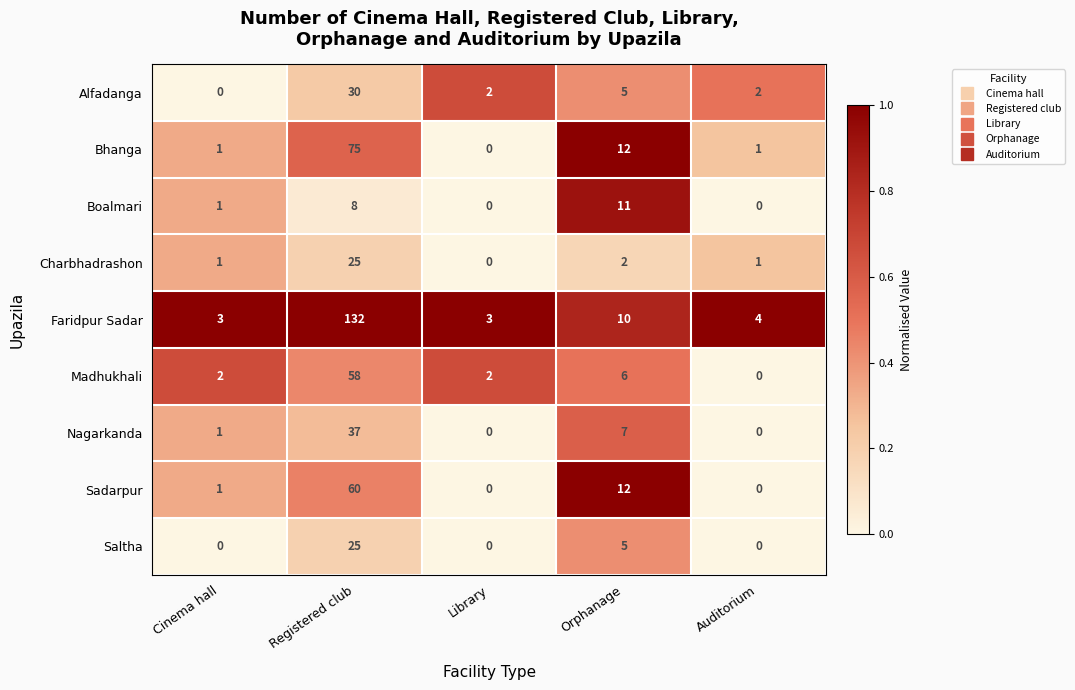

What is the maximum value shown in the chart?

132